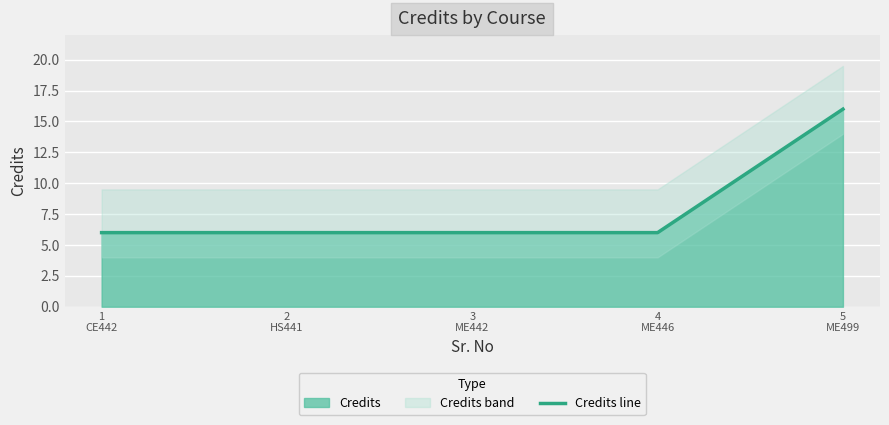

What is the smallest value displayed?

6